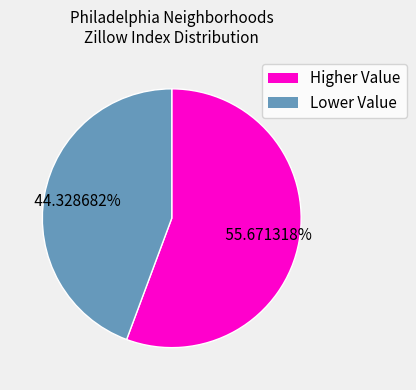

Does any single category account for the majority?

Yes